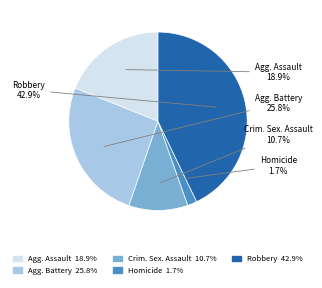

To the nearest percent, what is the average slice percentage?

20%